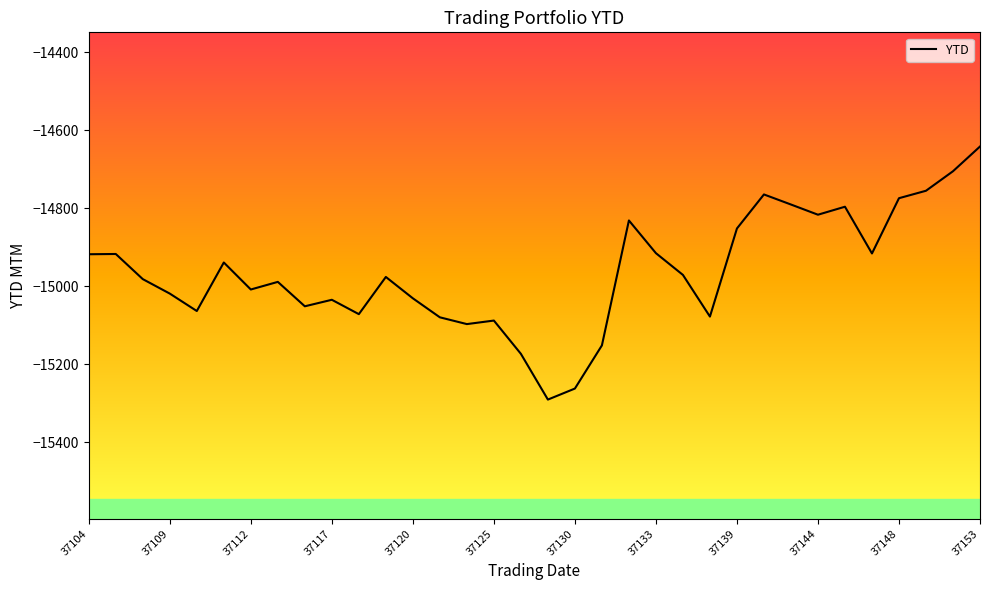

What is the difference between the maximum and minimum values?

649.1